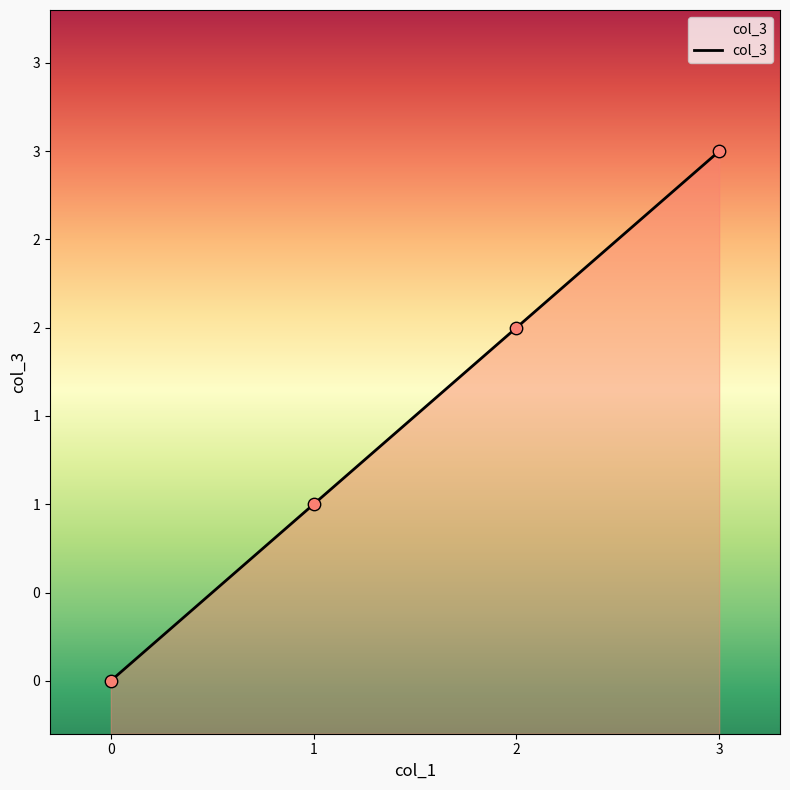

Approximately how many times larger is the value at 2 compared to 3?

0.7